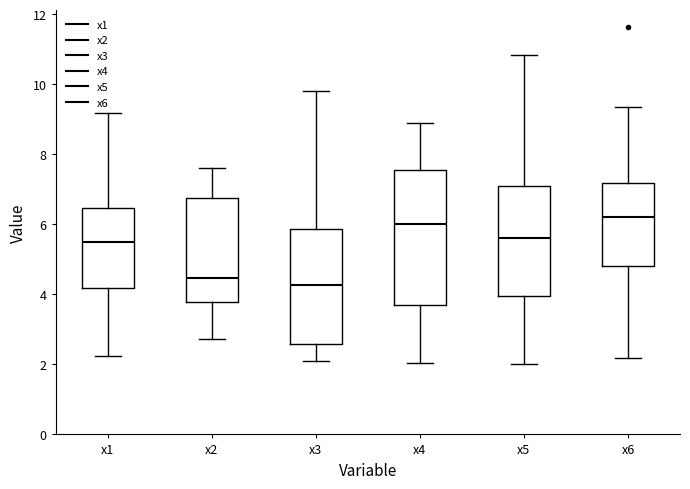

Reading left to right, read every box against the y-axis: the position of its median line, the range the box covers, and the ends of its whiskers. The values are not printed on the chart, so give them approximately, as read against the axis.

x1: median 5.6, box 4.2 to 6.4, whiskers 2.2 to 9.2
x2: median 4.4, box 3.8 to 6.8, whiskers 2.8 to 7.6
x3: median 4.2, box 2.6 to 5.8, whiskers 2.0 to 9.8
x4: median 6.0, box 3.8 to 7.6, whiskers 2.0 to 8.8
x5: median 5.6, box 4.0 to 7.0, whiskers 2.0 to 10.8
x6: median 6.2, box 4.8 to 7.2, whiskers 2.2 to 9.4